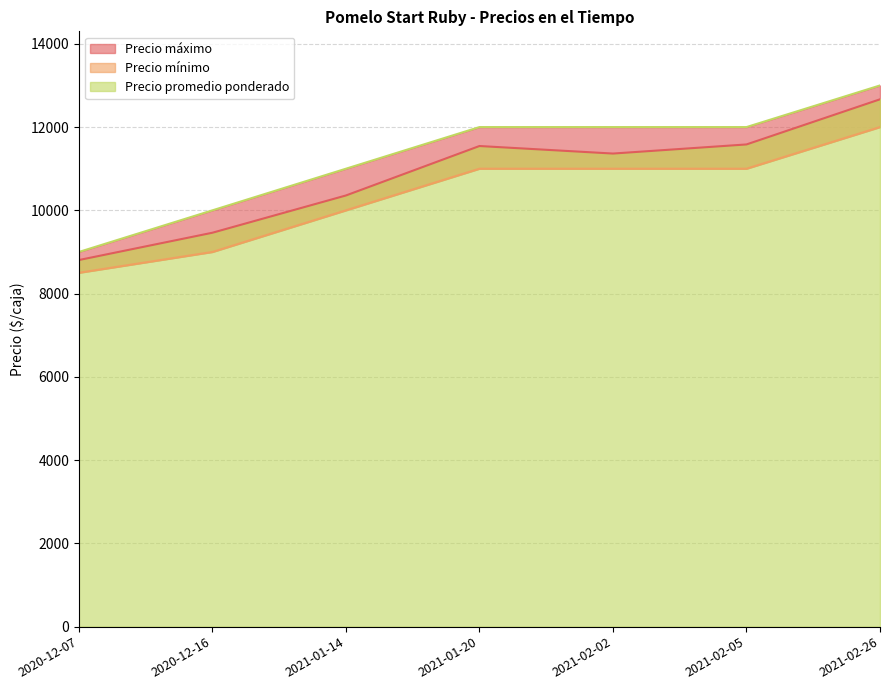

Reading right to left, list all the values displayed in this chart.

Precio promedio ponderado: 2021-02-26=12667	2021-02-05=11583	2021-02-02=11364	2021-01-20=11545	2021-01-14=10357	2020-12-16=9462	2020-12-07=8806
Precio mínimo: 2021-02-26=12000	2021-02-05=11000	2021-02-02=11000	2021-01-20=11000	2021-01-14=10000	2020-12-16=9000	2020-12-07=8500
Precio máximo: 2021-02-26=13000	2021-02-05=12000	2021-02-02=12000	2021-01-20=12000	2021-01-14=11000	2020-12-16=10000	2020-12-07=9000